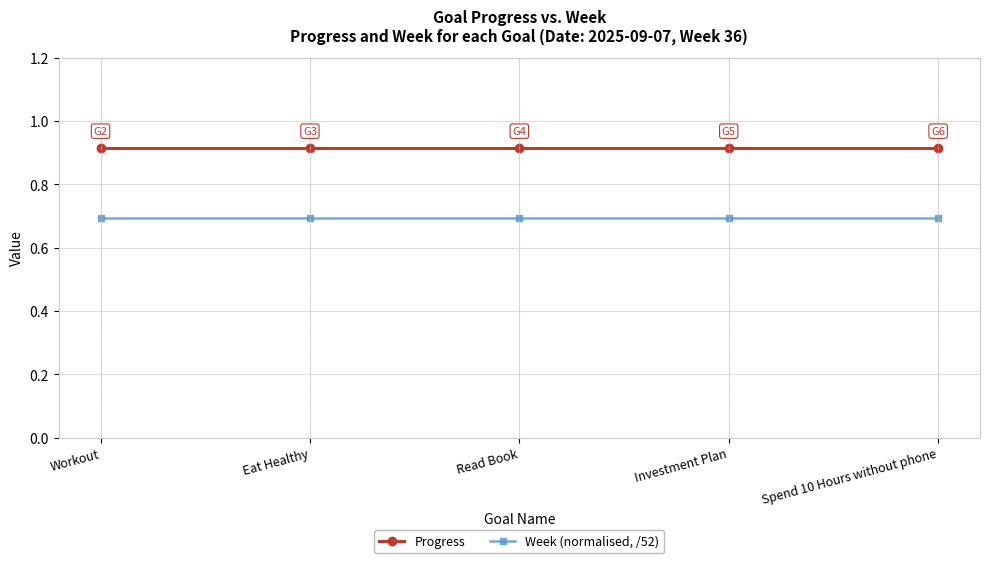

Is the value of Week (normalised, /52) at Workout greater than the value of Progress at Spend 10 Hours without phone?

No